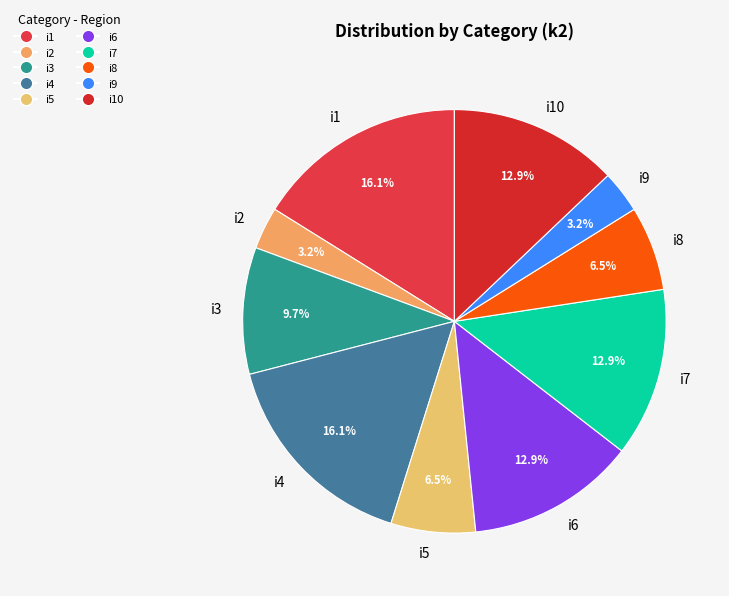

What is the ratio of the value at i9 to the value at i8?

0.5